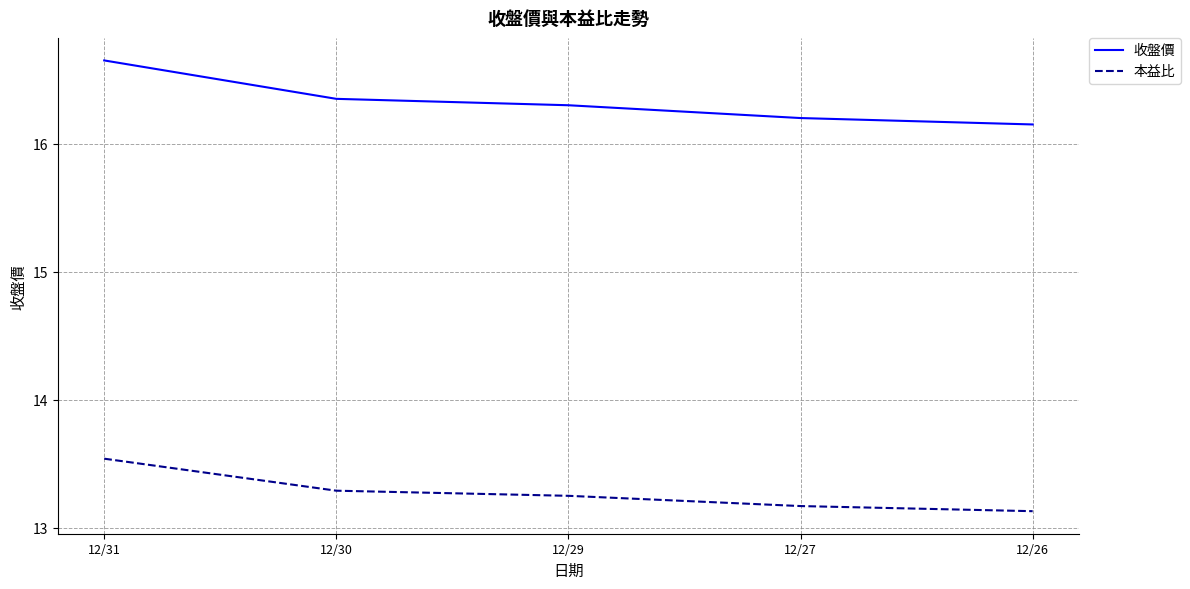

Which label corresponds to the largest value in the chart?

12/31